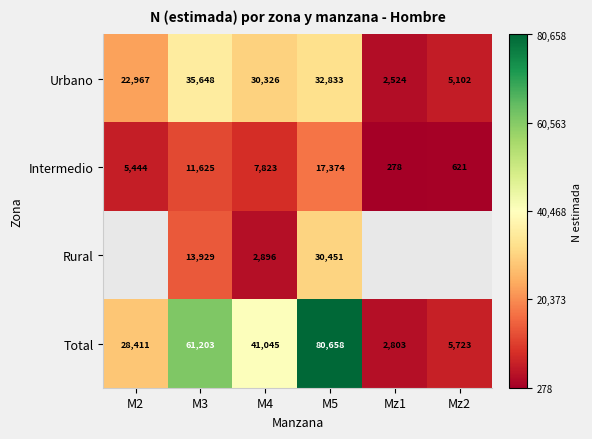

Is the value of Total at M2 greater than the value of Intermedio at Mz1?

Yes